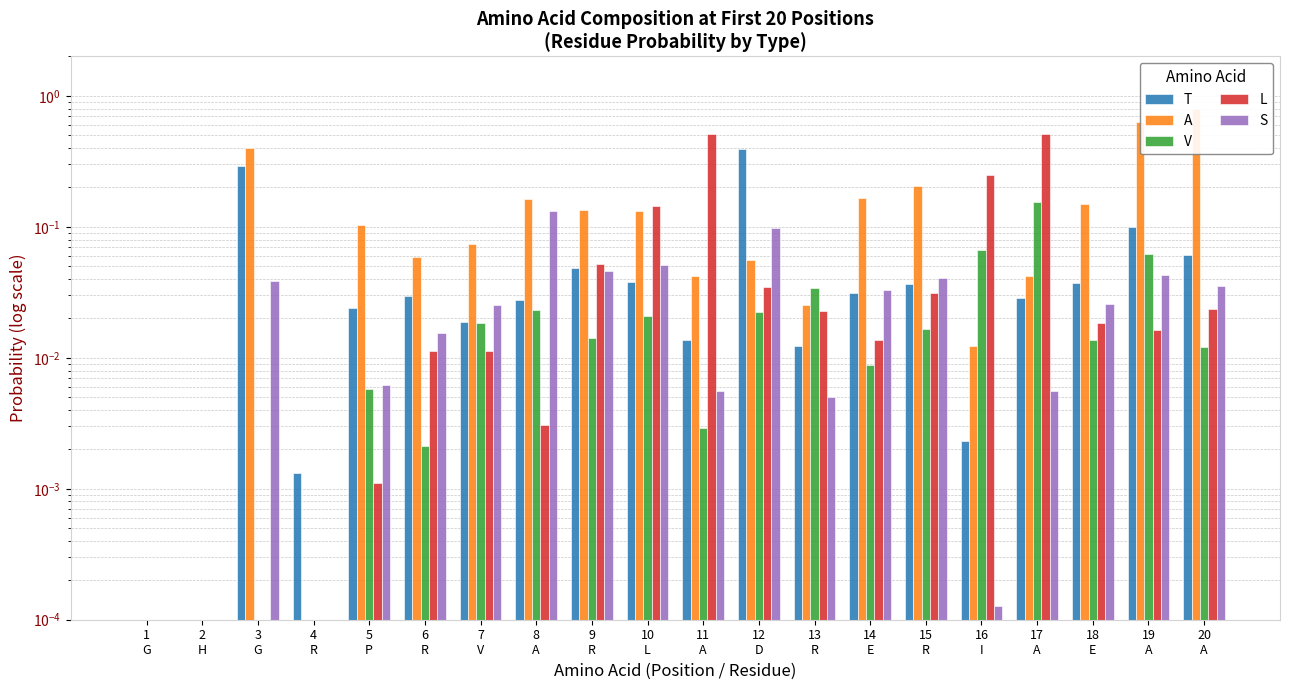

What is the sum of all S values?

0.6